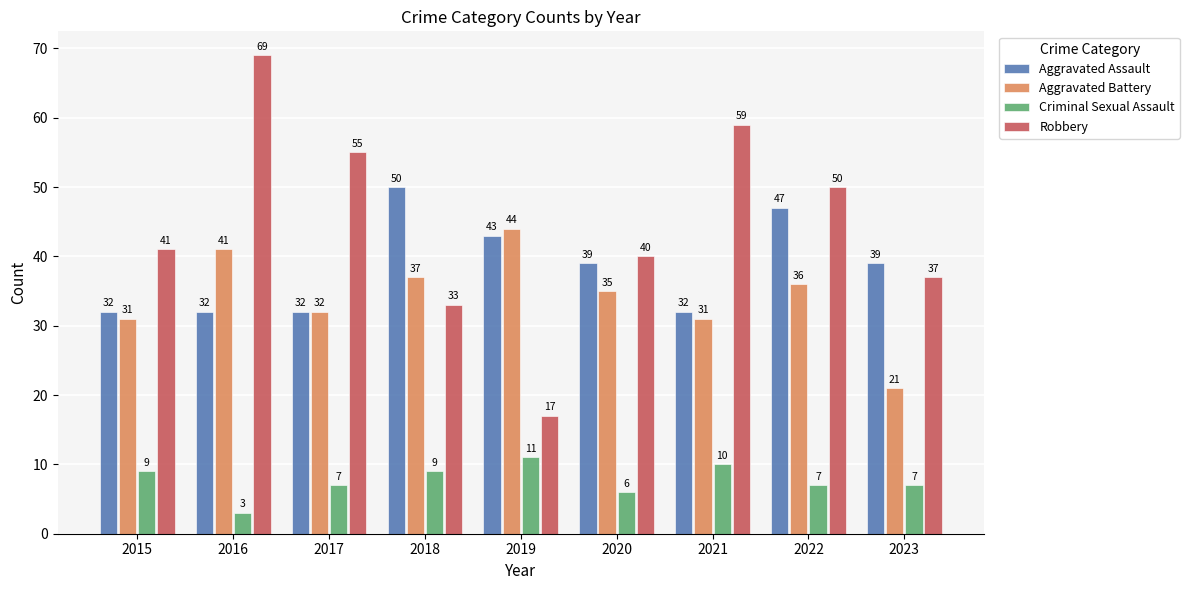

What are all the series names shown in the legend?

Aggravated Assault, Aggravated Battery, Criminal Sexual Assault, Robbery